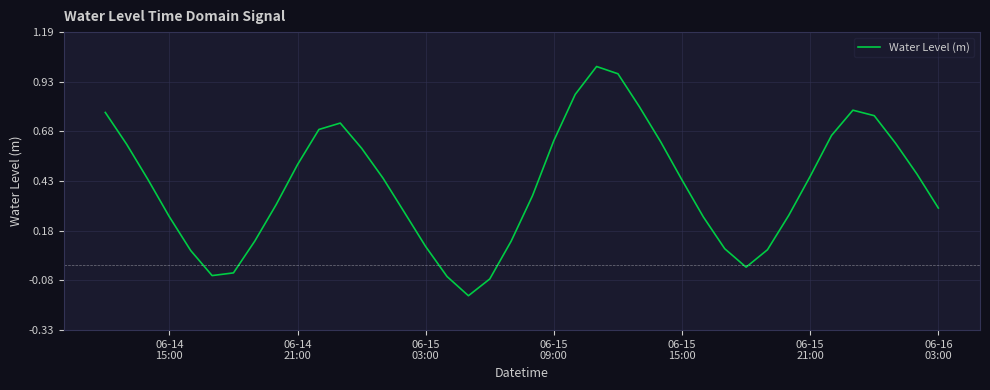

What is the difference between the maximum and minimum values?

1.2